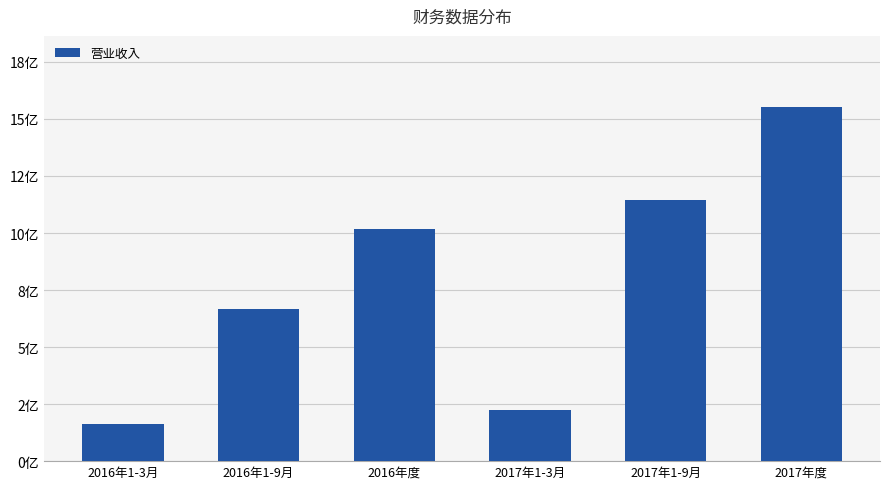

Are the bars horizontal?

No